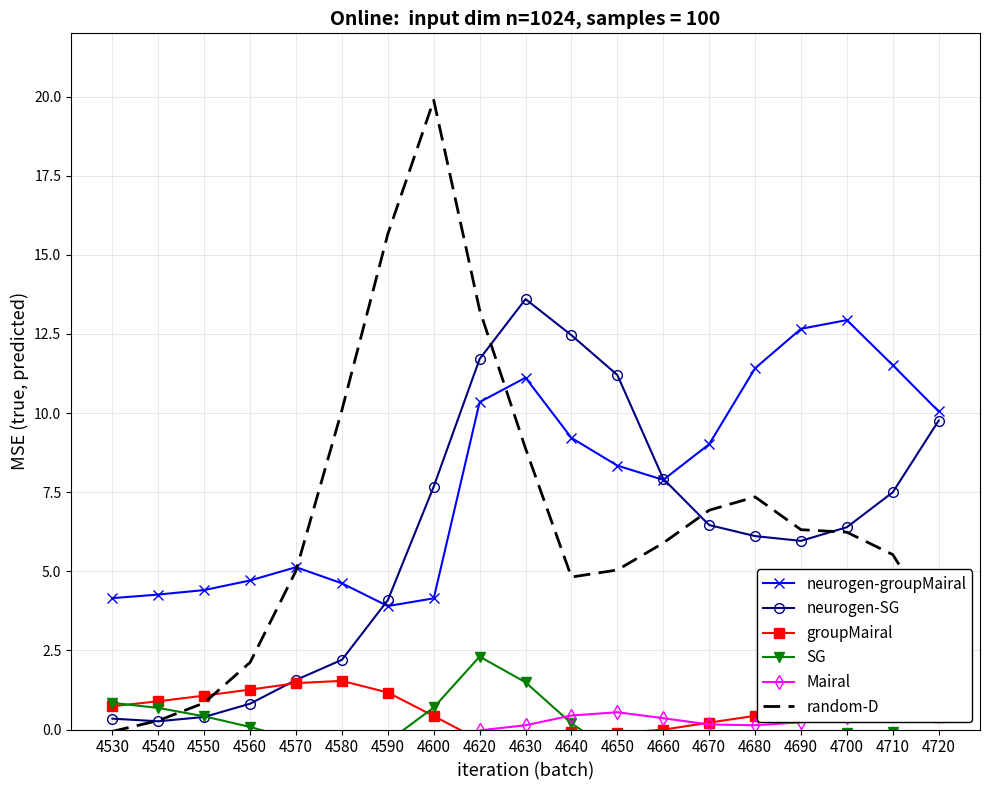

At which category does the chart reach its peak across all series?

4600